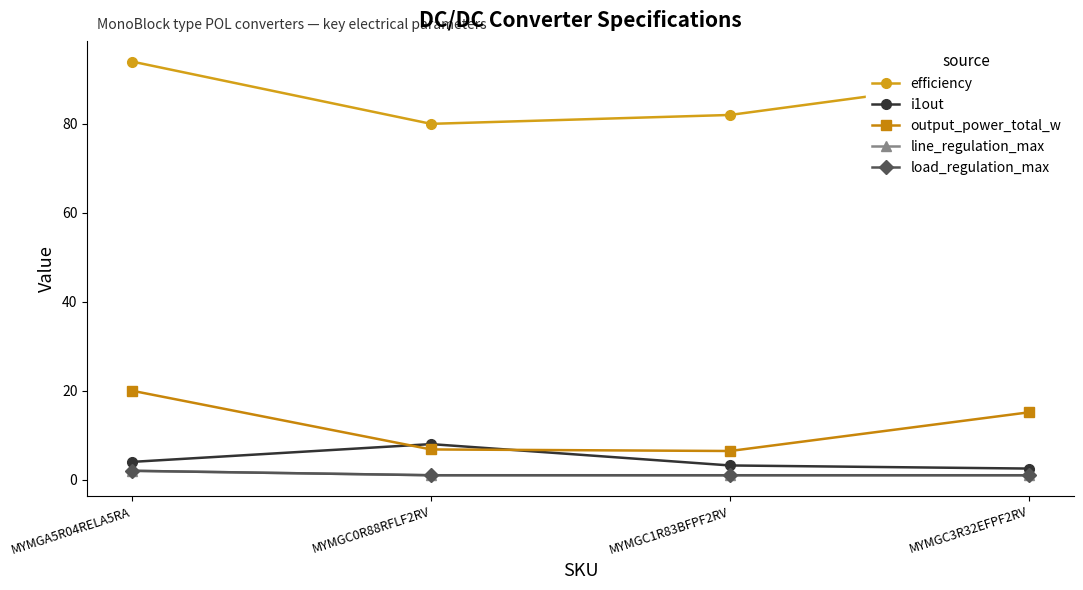

Is this an area chart (filled region under the line)?

No